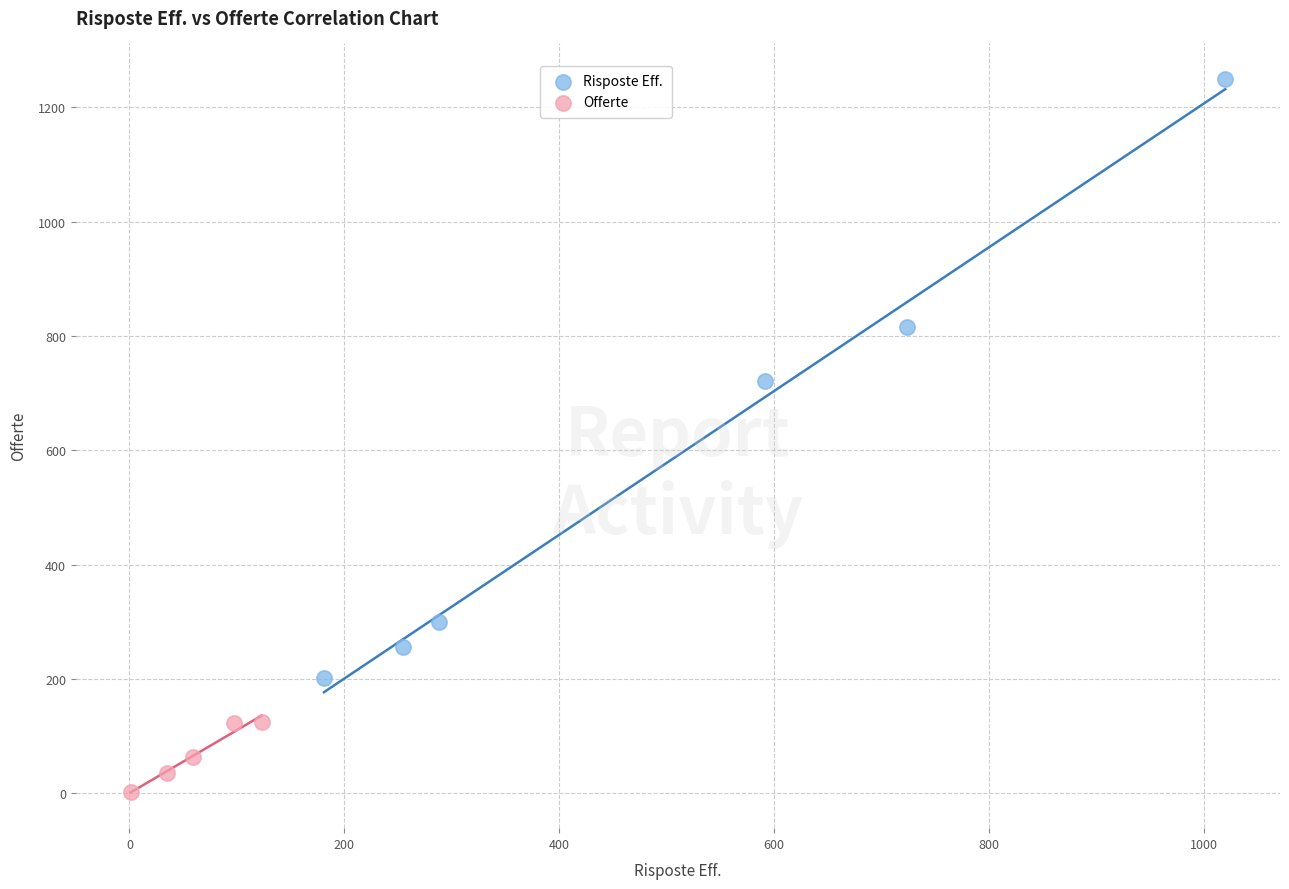

What are all the series names shown in the legend?

Risposte Eff., Offerte